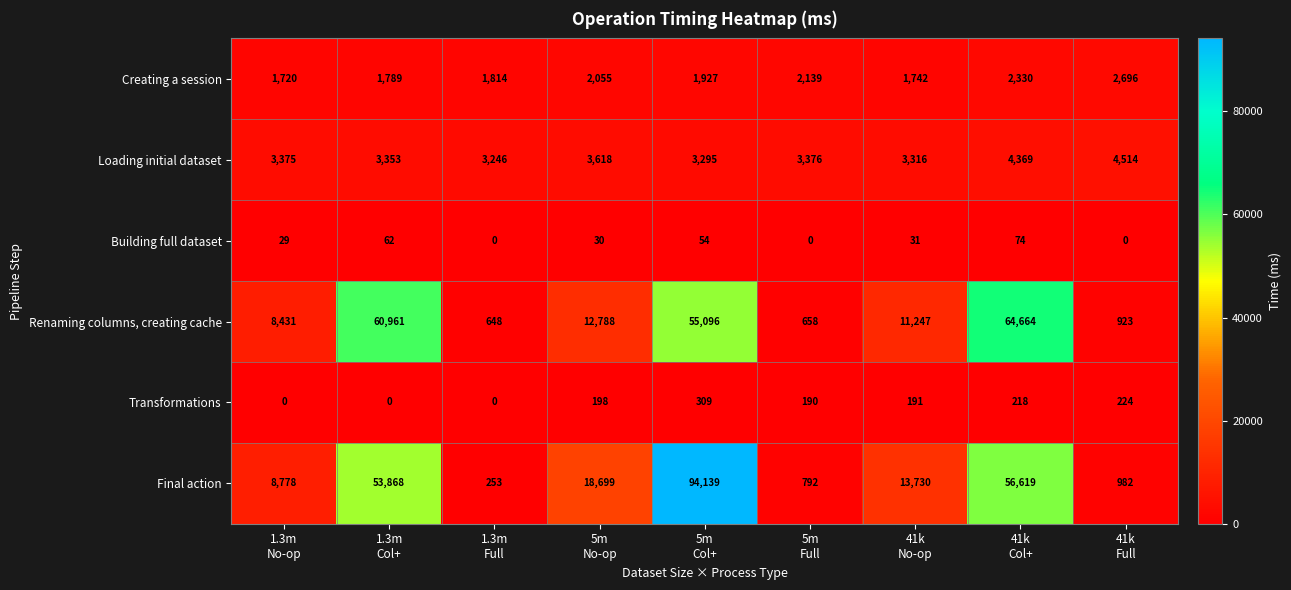

What is the average value of the Renaming columns, creating cache series?

23935